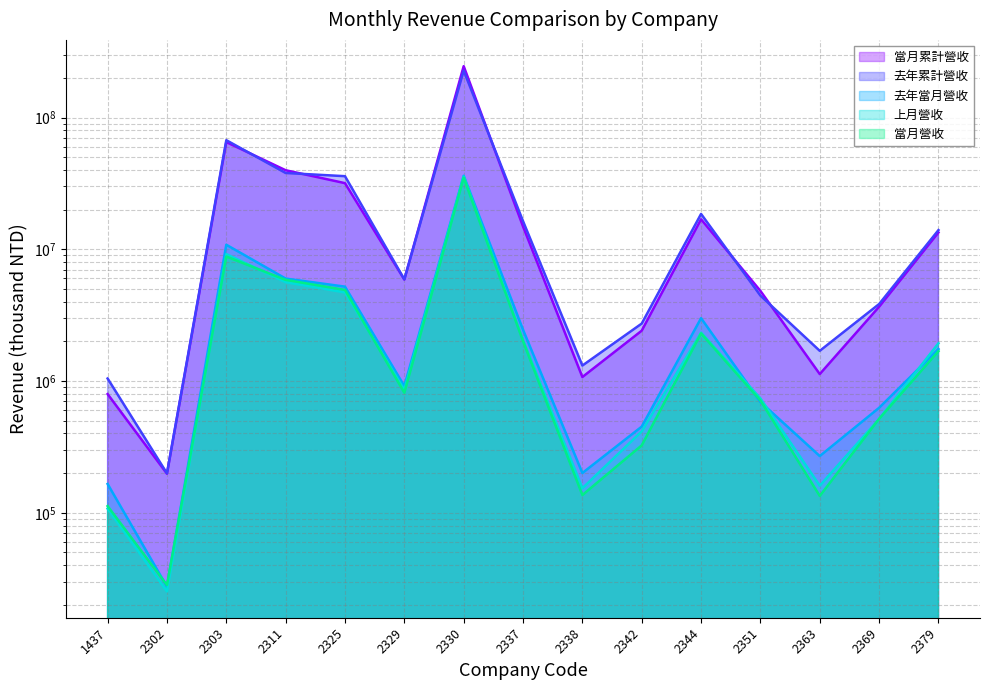

The value of 當月營收 at 2311 is 5856438. True or false?

True